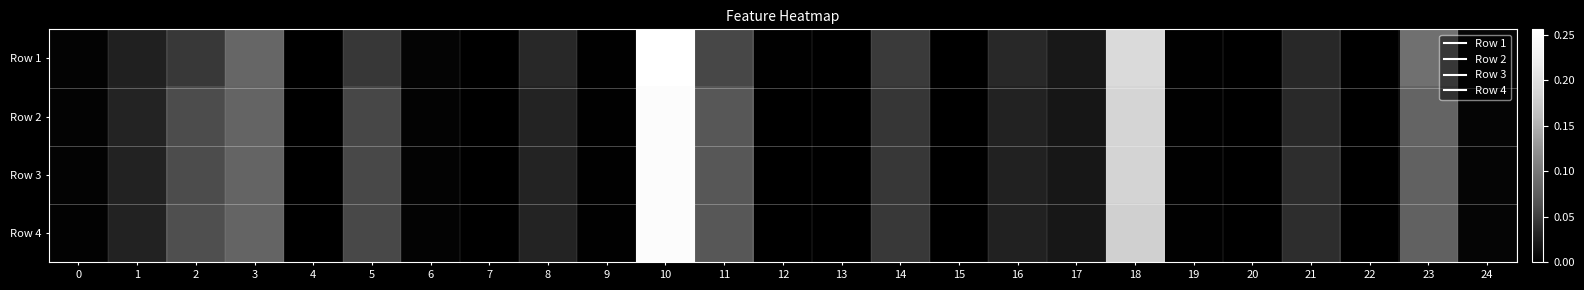

Which series has the largest range (max minus min)?

Row 1